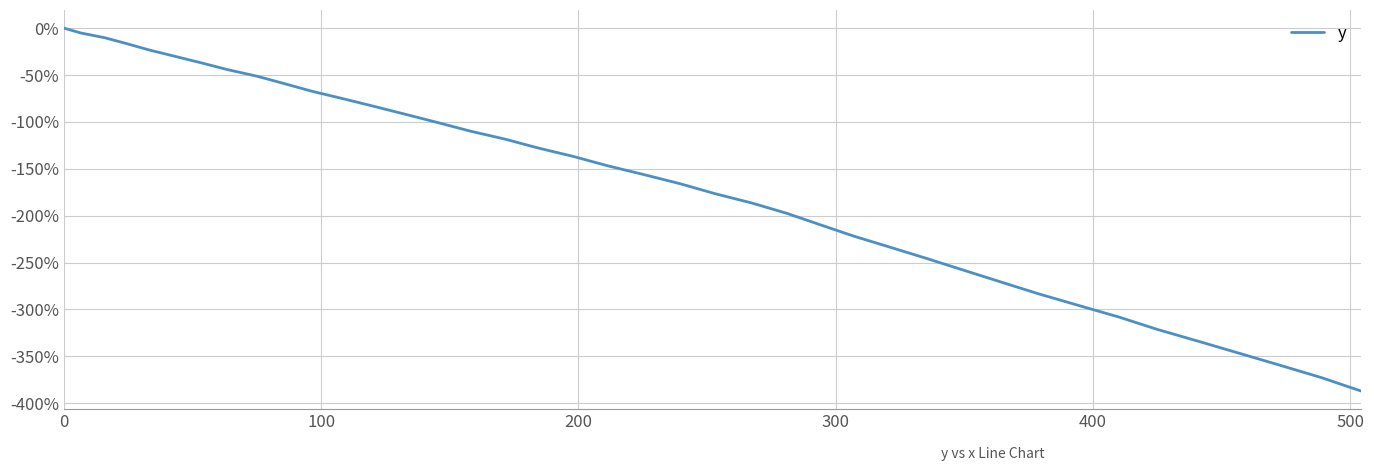

What is the difference between the maximum and minimum values?

387.0